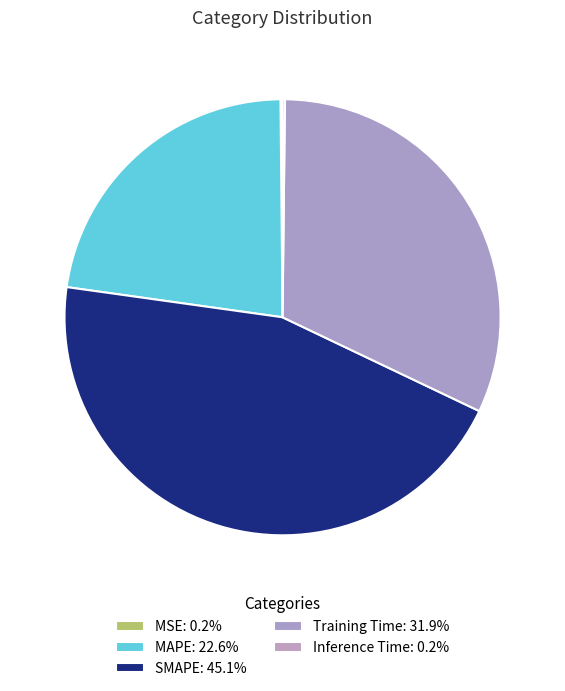

Which category has the smallest portion of the pie?

MSE